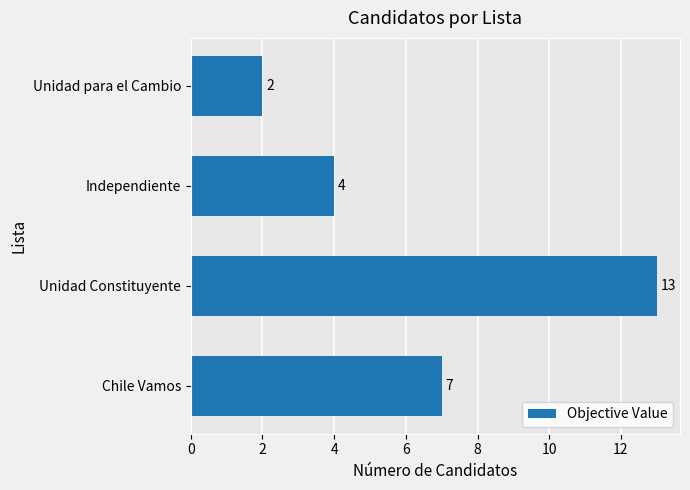

How many categories are shown in the chart?

4